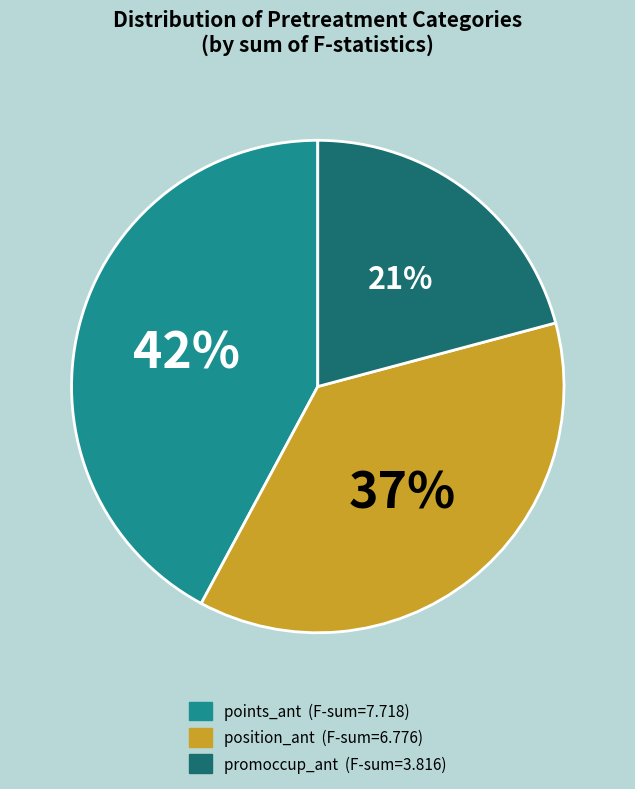

Does any single category account for the majority?

No